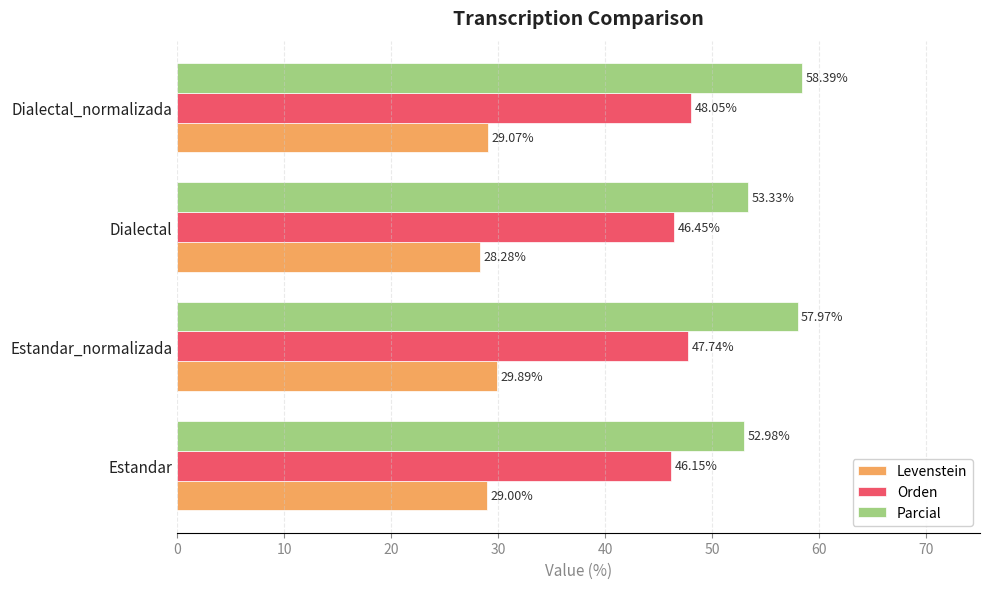

What is the smallest value displayed?

28.3